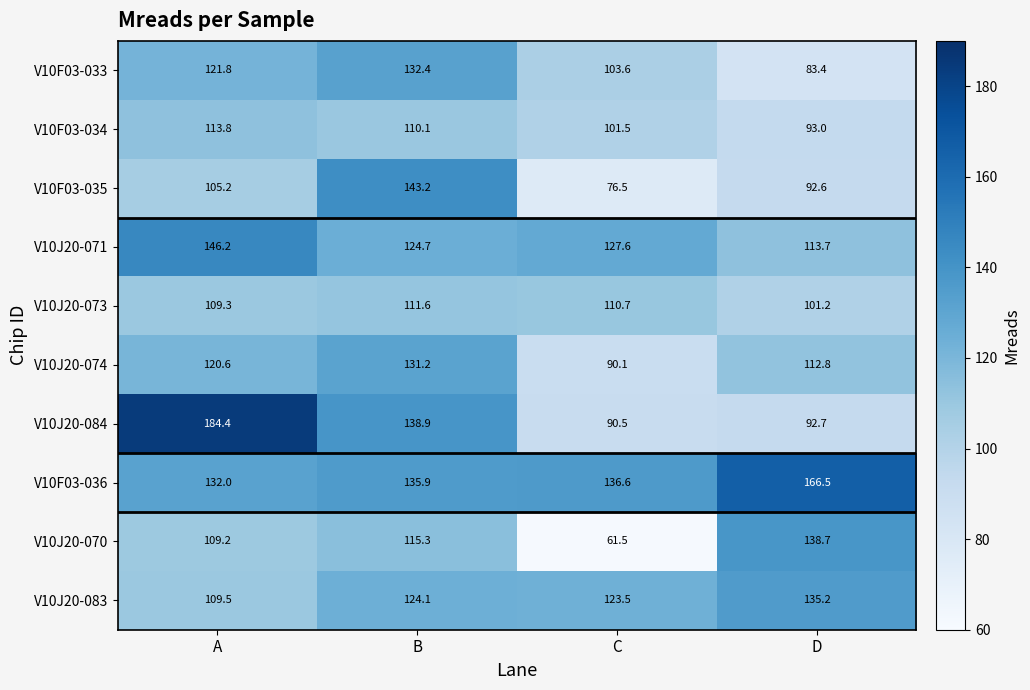

What is the difference between the highest and lowest values at D?

83.1